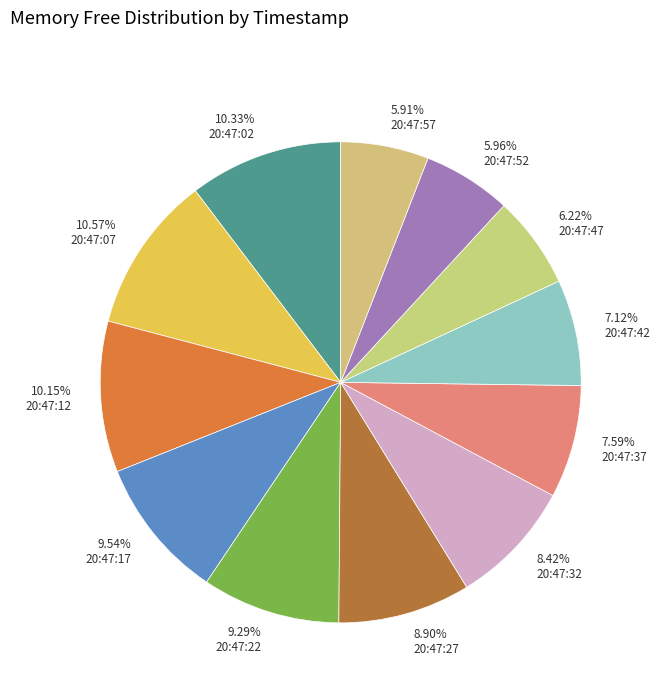

Is it true that 20:47:42 is 7% of the pie?

True